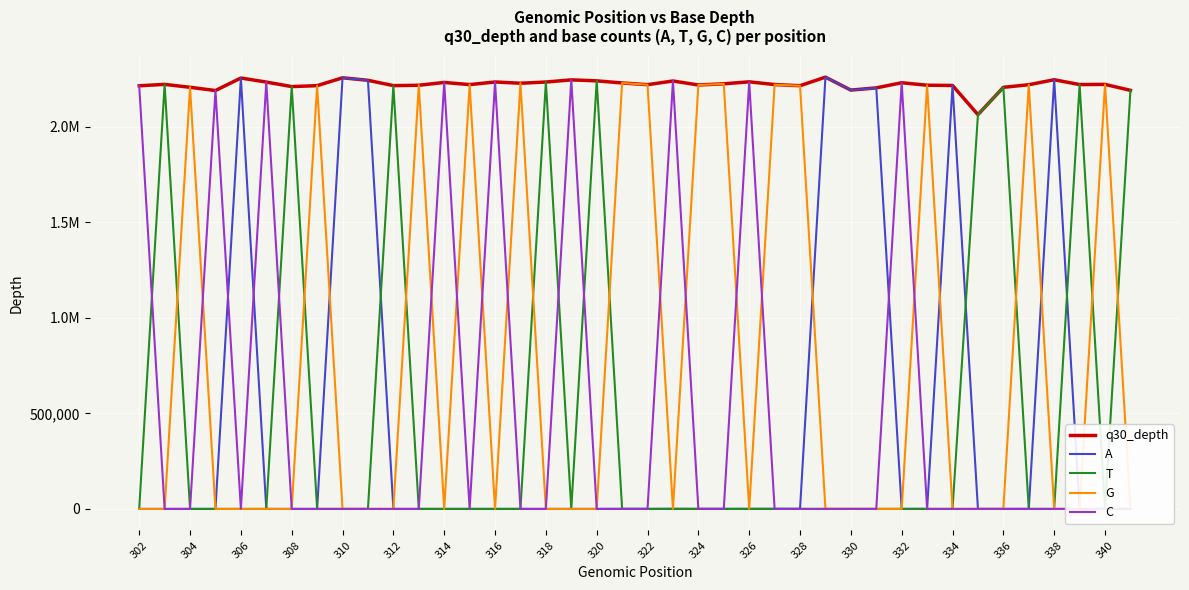

Which series has the largest total across all categories?

q30_depth